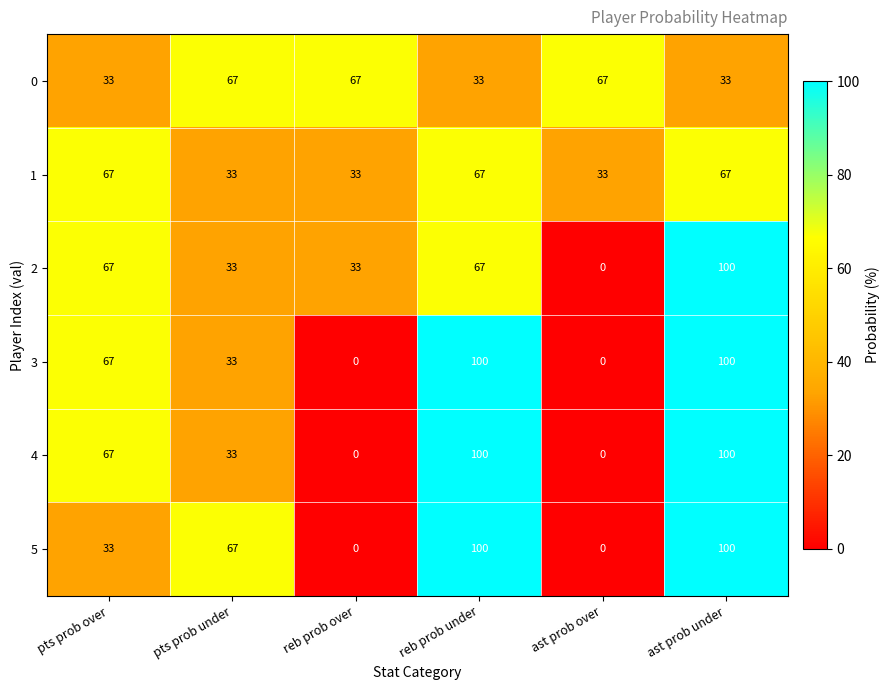

What is the average value of the 3 series?

50